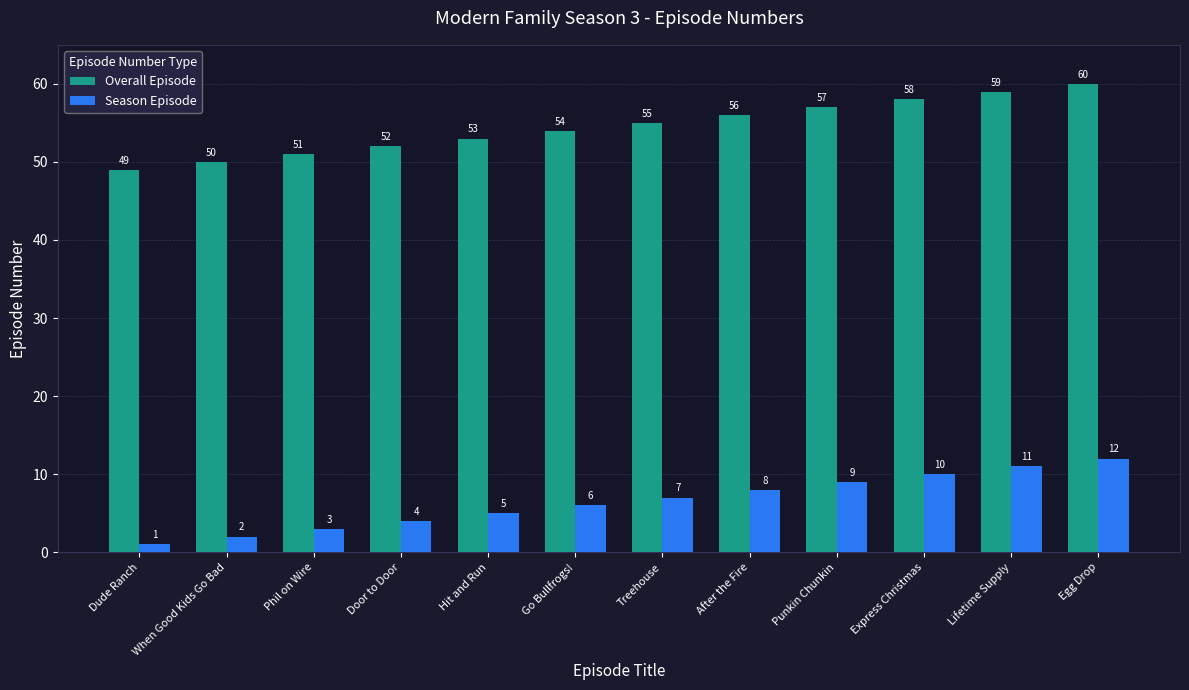

True or false: Overall Episode has a value of 56 at After the Fire.

True